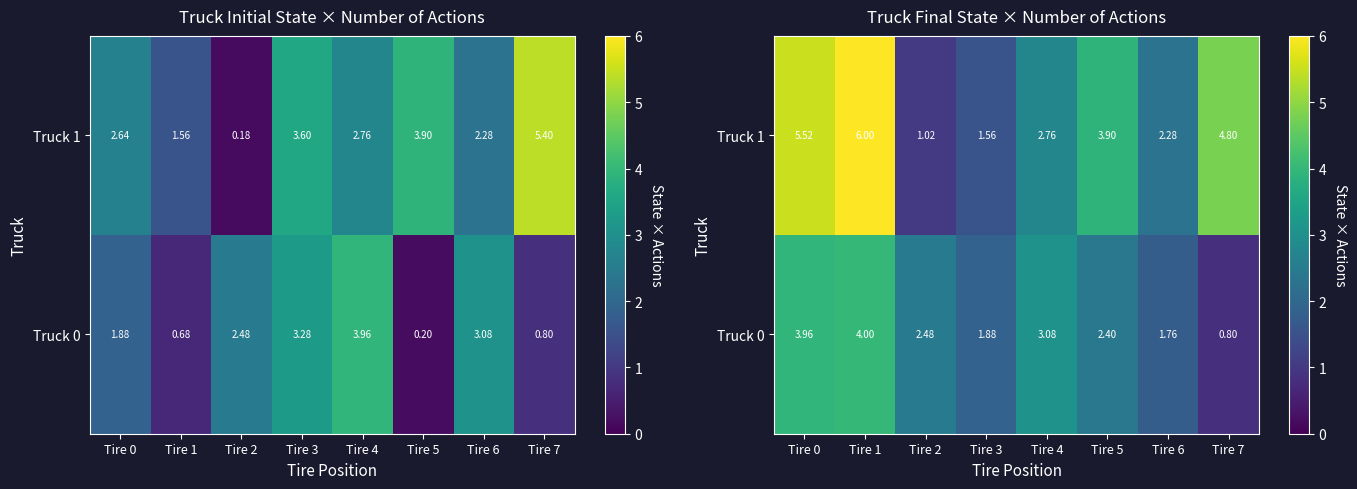

Is the value of Truck 1 at Tire 4 greater than the value of Truck 0 at Tire 3?

Yes